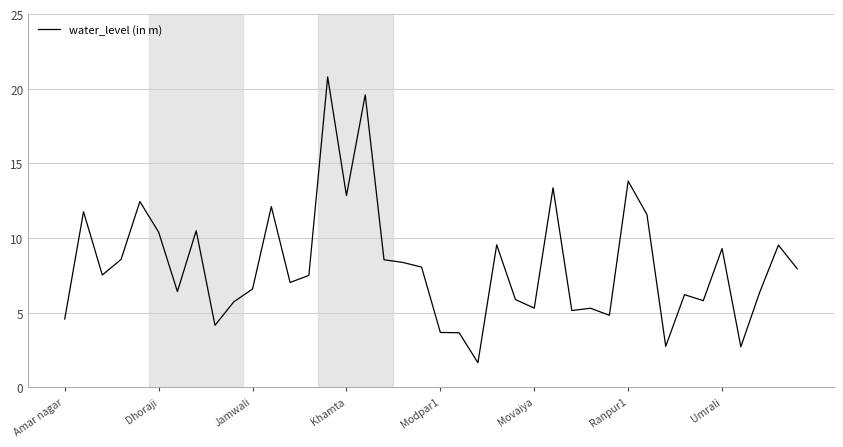

What is the maximum value shown in the chart?

20.8